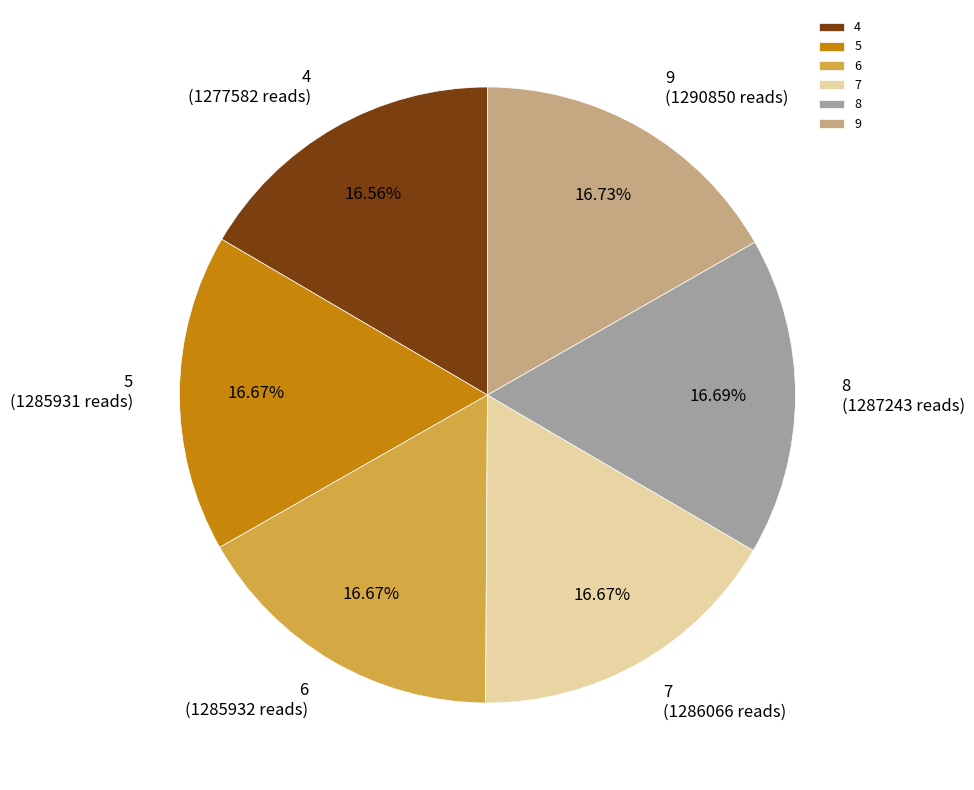

Do 6 and 5 together represent more than half of the pie?

No